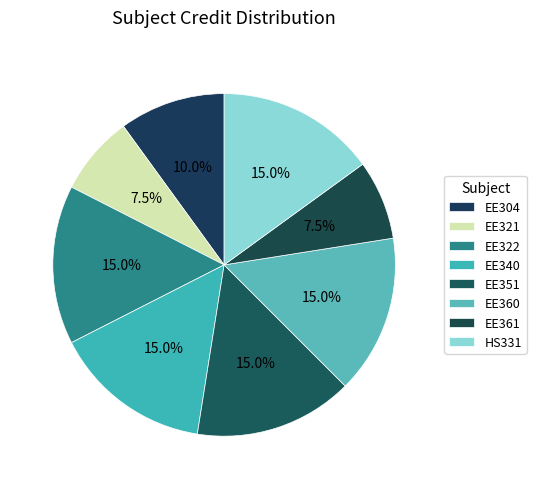

Is the sum of HS331 and EE360 greater than half?

No